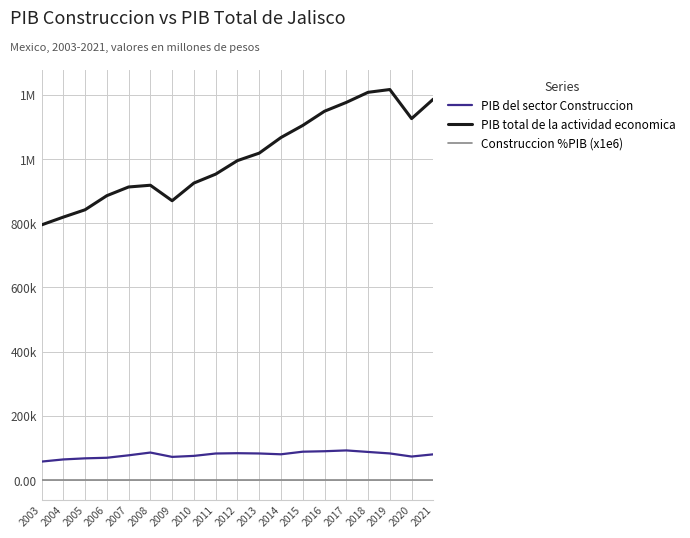

Does the chart have visible grid lines?

Yes